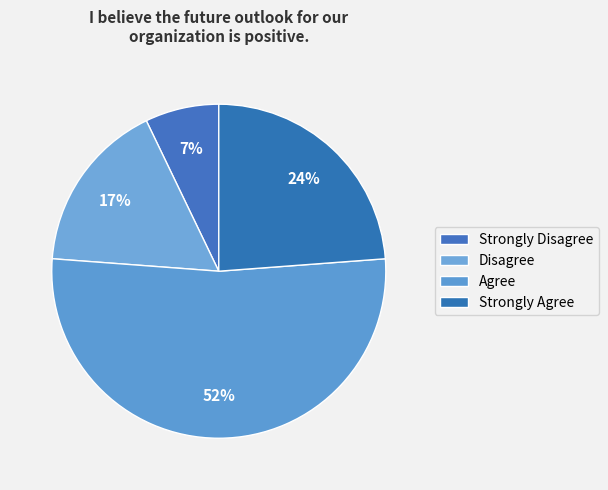

To the nearest percent, what portion does Strongly Disagree represent?

7%